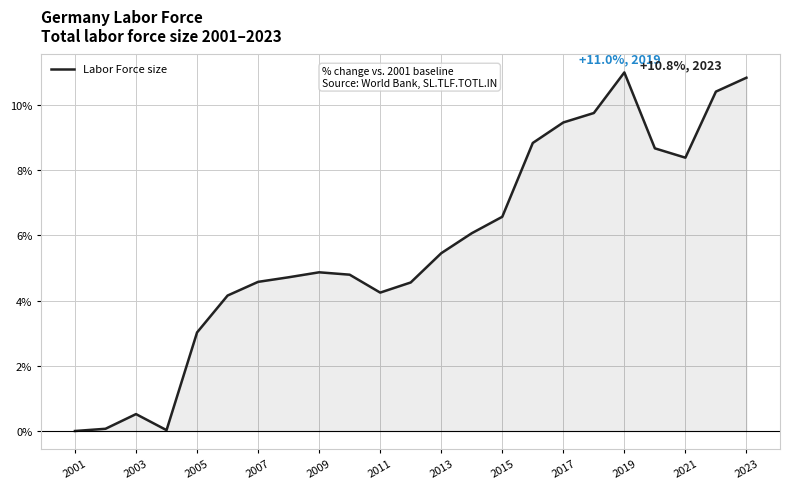

How many lines are shown in the chart?

1